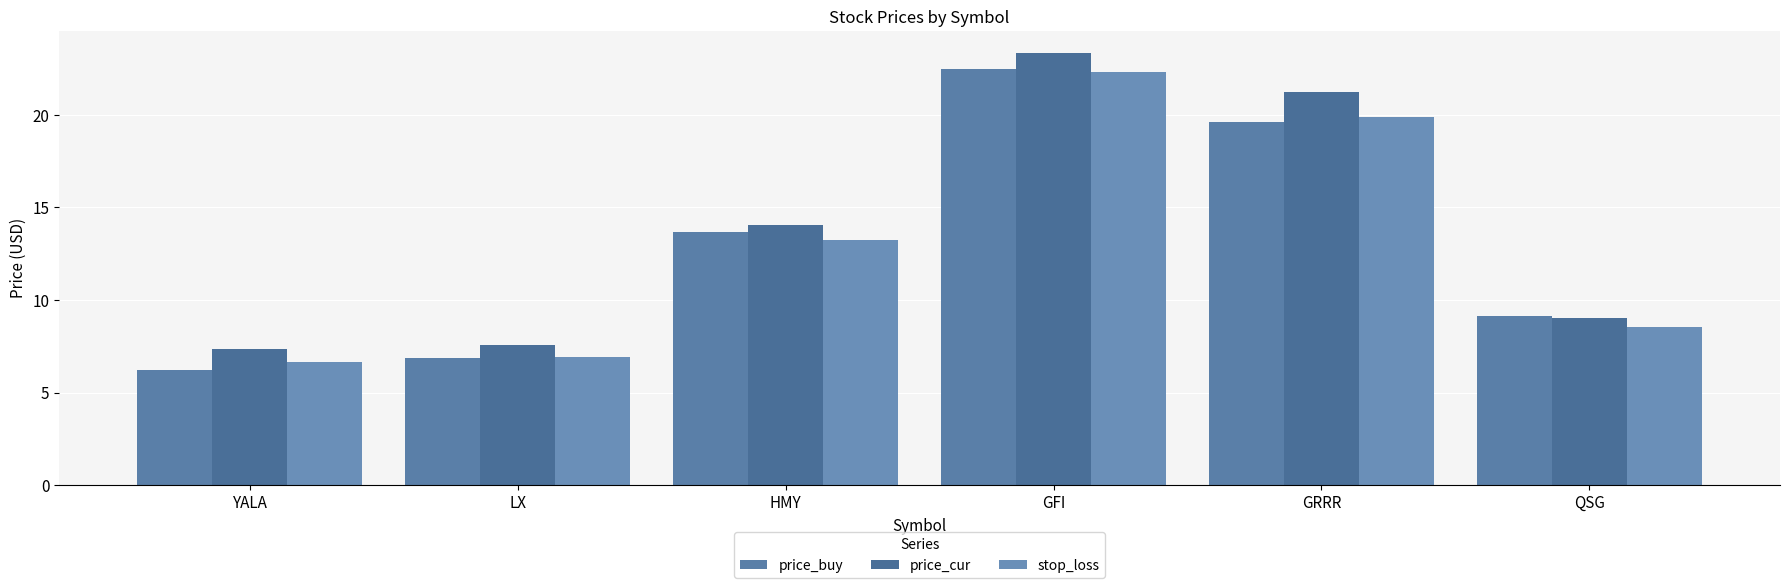

Reading left to right, list all the values displayed in this chart.

price_buy: 6.2	6.8	13.7	22.5	19.6	9.1
price_cur: 7.3	7.5	14.1	23.4	21.2	9.0
stop_loss: 6.6	6.9	13.2	22.3	19.9	8.6